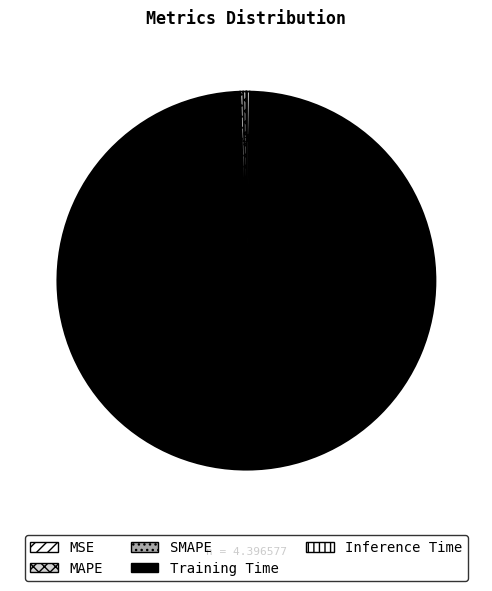

Do SMAPE and MSE together represent more than half of the pie?

No